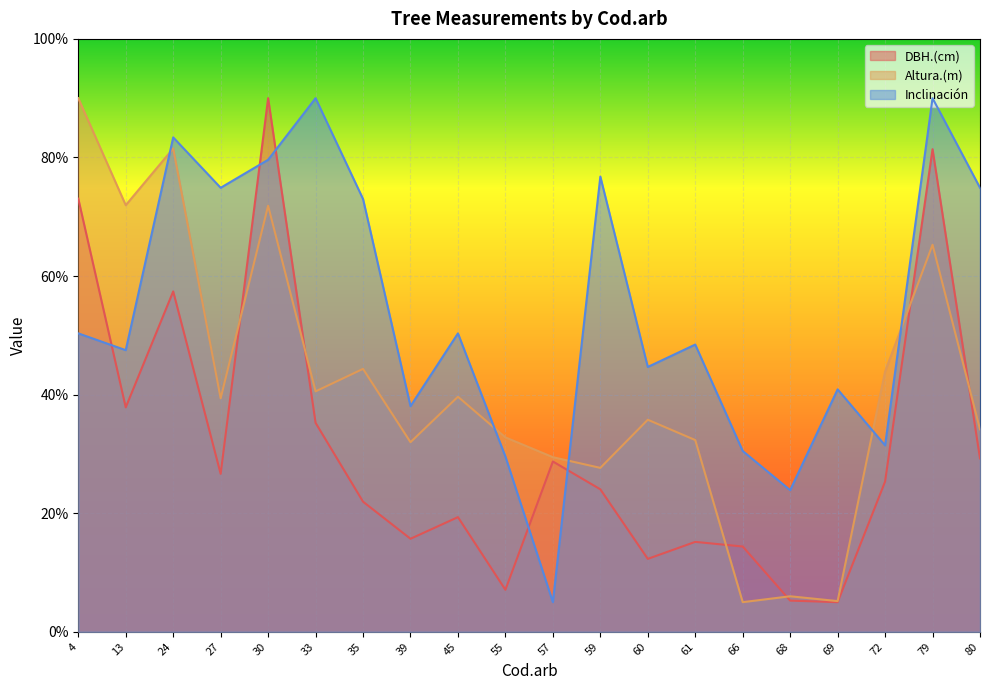

What is the difference between the Inclinación values at 60 and 59?

32.1